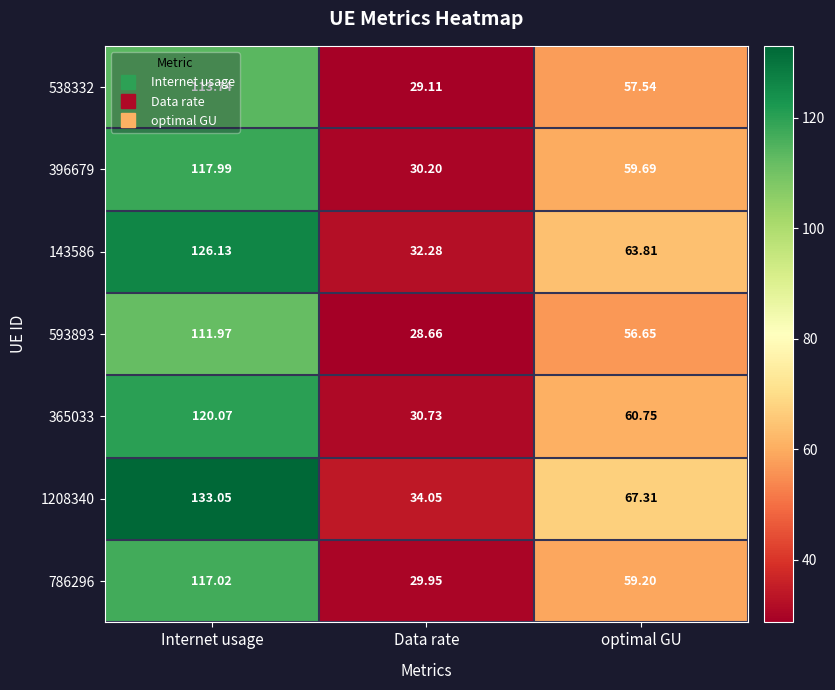

What is the smallest value displayed?

28.7